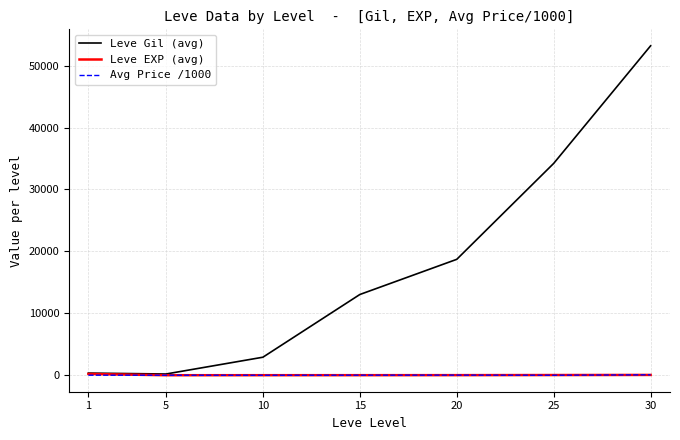

Which series has the largest range (max minus min)?

Leve Gil (avg)